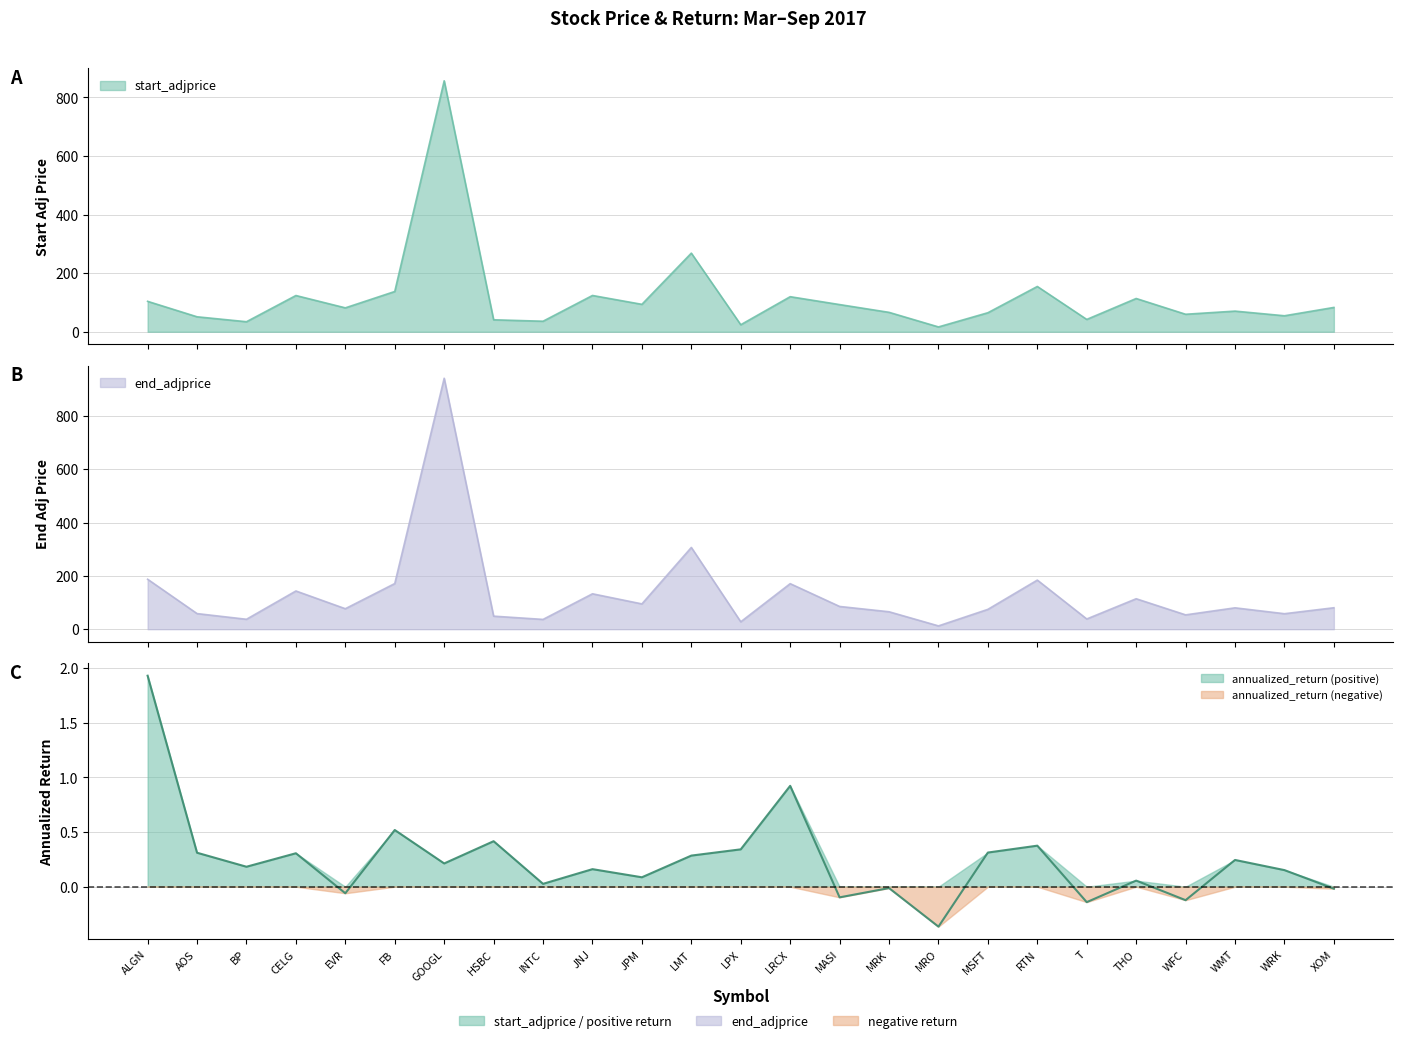

Which category has the lowest value in the annualized_return series?

MRO